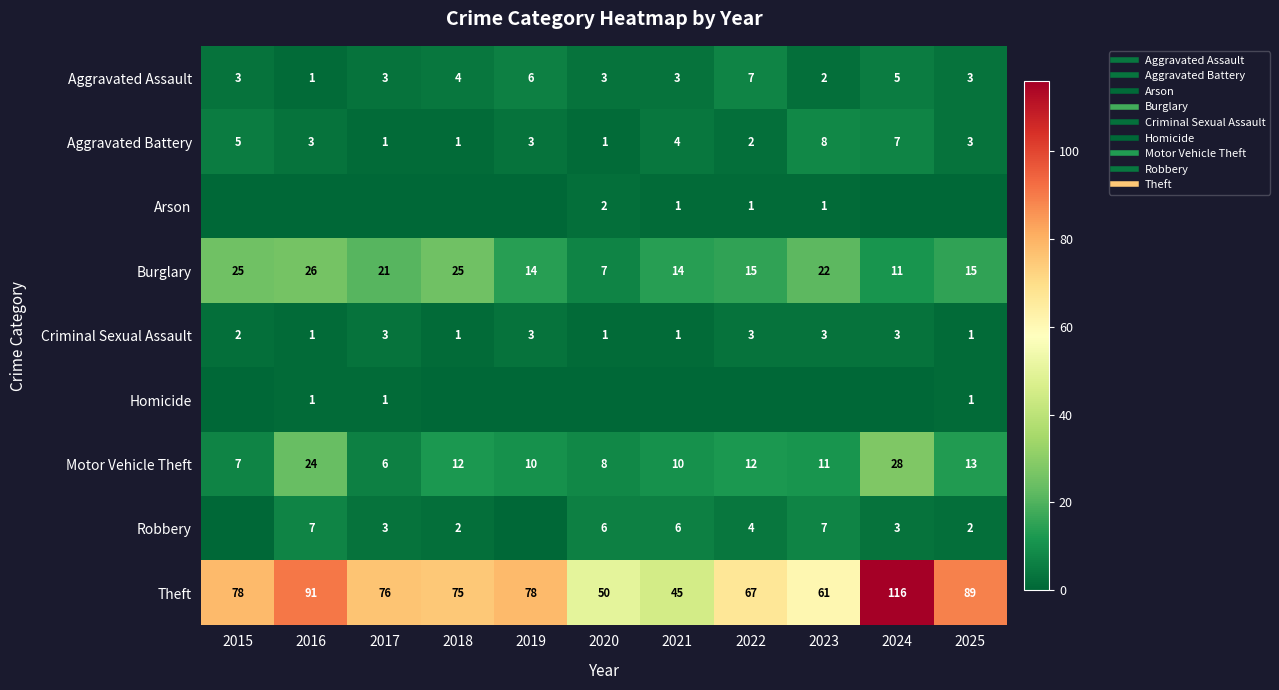

At 2019, list the series in order from largest to smallest.

Theft, Burglary, Motor Vehicle Theft, Aggravated Assault, Aggravated Battery, Criminal Sexual Assault, Arson, Homicide, Robbery